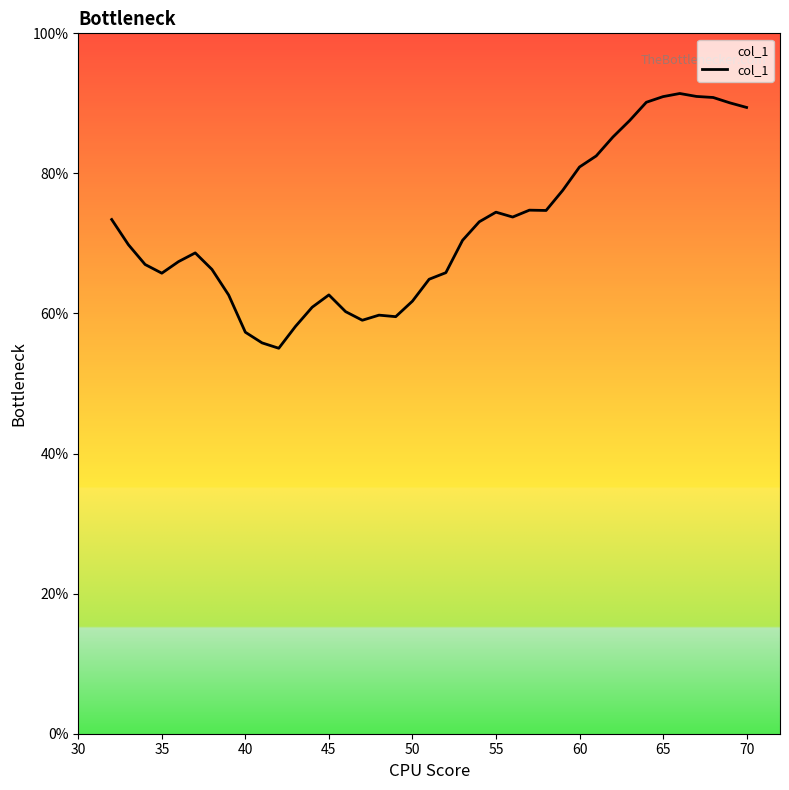

Count the number of data series in this chart.

1